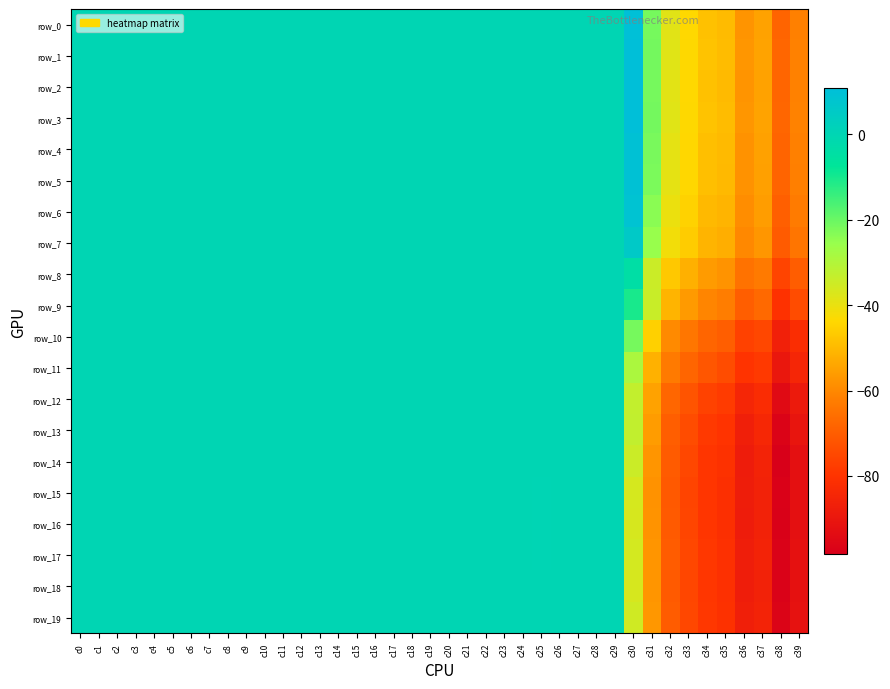

Rank the categories by row_13 value from highest to lowest.

c25, c27, c23, c29, c24, c21, c22, c26, c28, c20, c0, c1, c2, c3, c4, c5, c6, c7, c8, c9, c10, c11, c12, c13, c14, c15, c16, c17, c18, c19, c30, c31, c32, c33, c34, c35, c37, c36, c39, c38